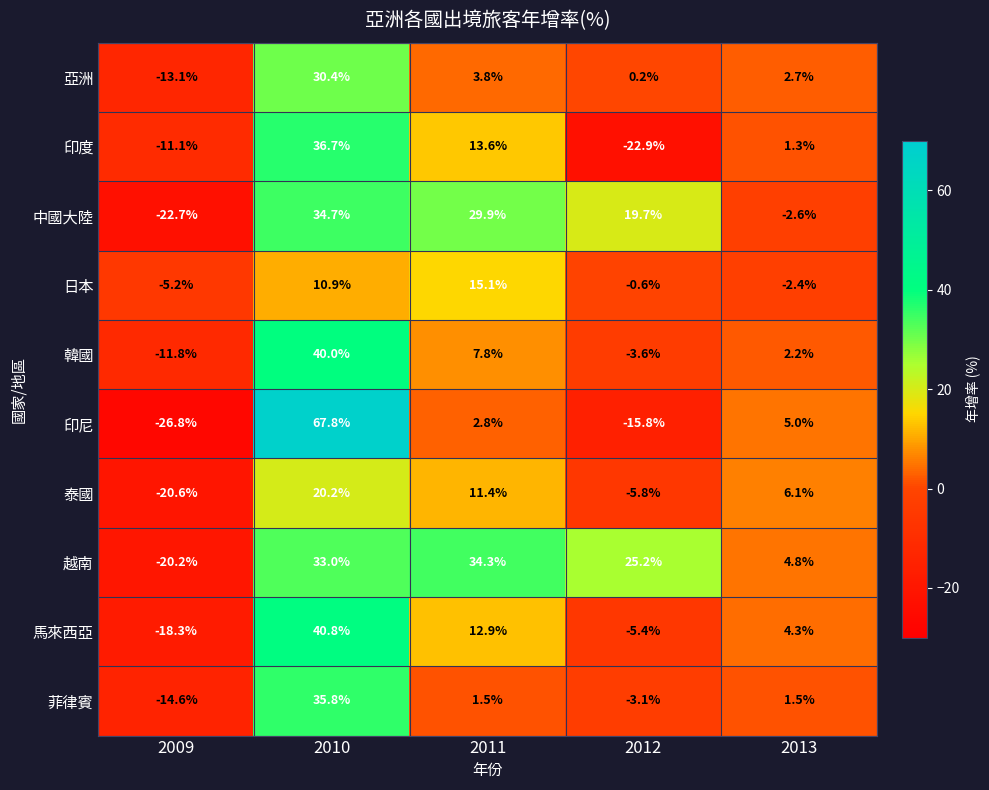

Rank the series by their maximum value, from lowest to highest.

日本, 泰國, 亞洲, 越南, 中國大陸, 菲律賓, 印度, 韓國, 馬來西亞, 印尼